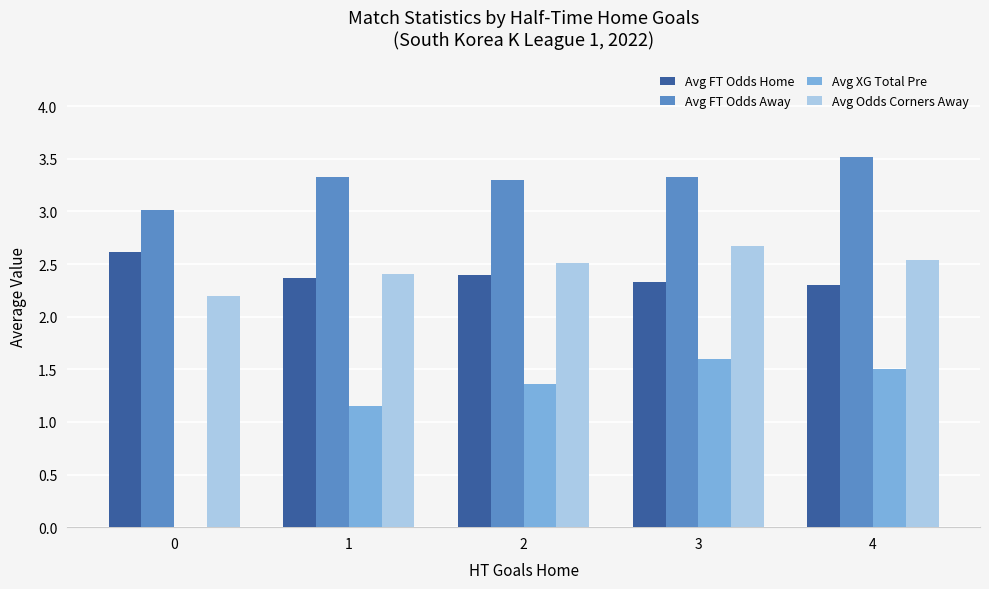

Is it true that Avg FT Odds Away equals 5.3 at 1?

False